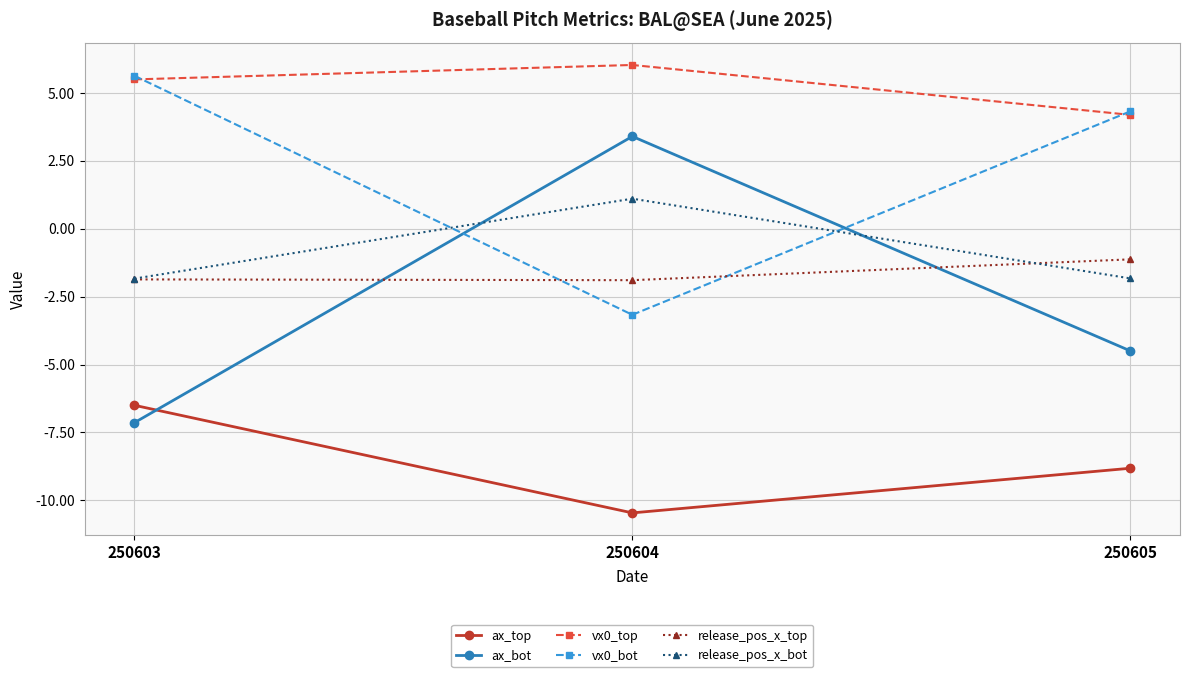

Which label corresponds to the smallest value in the chart?

250604